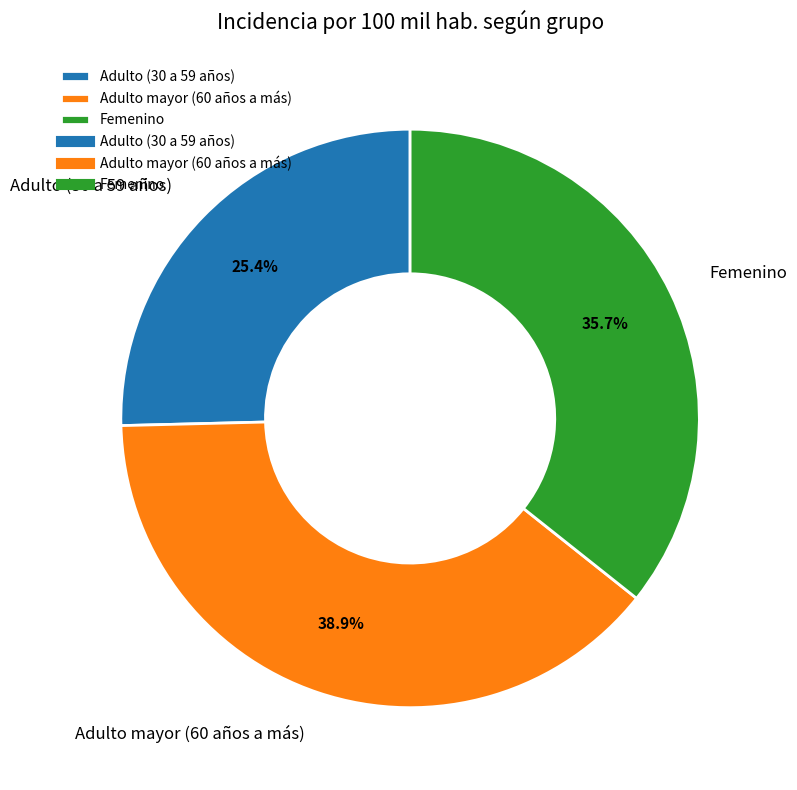

Count the number of slices in the pie.

3